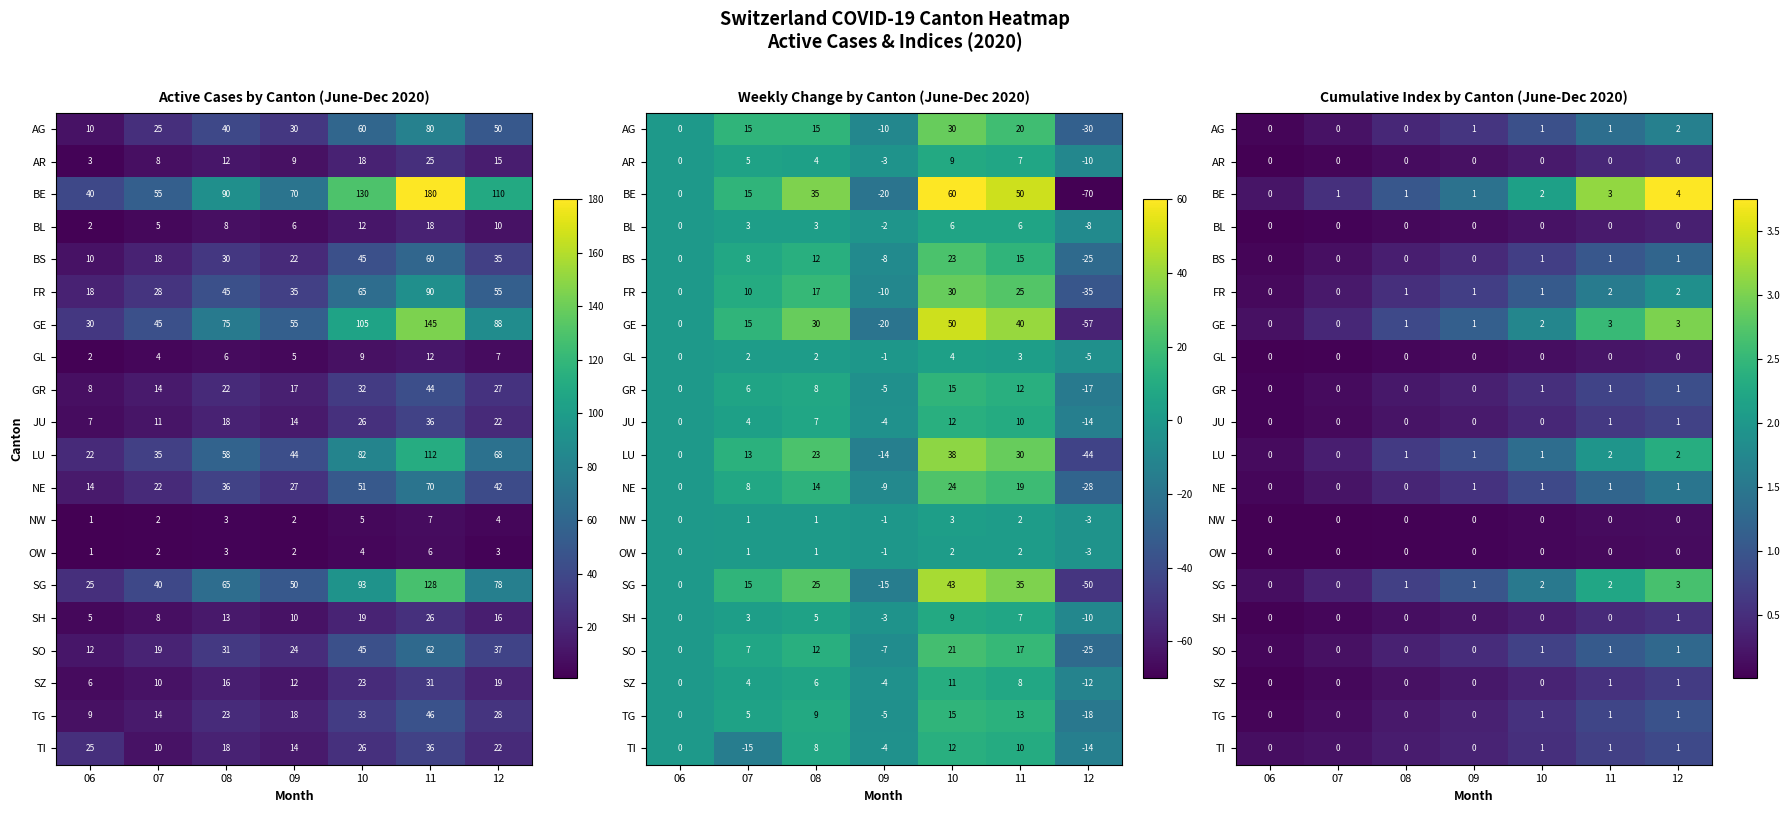

Which series has the largest total across all categories?

BE